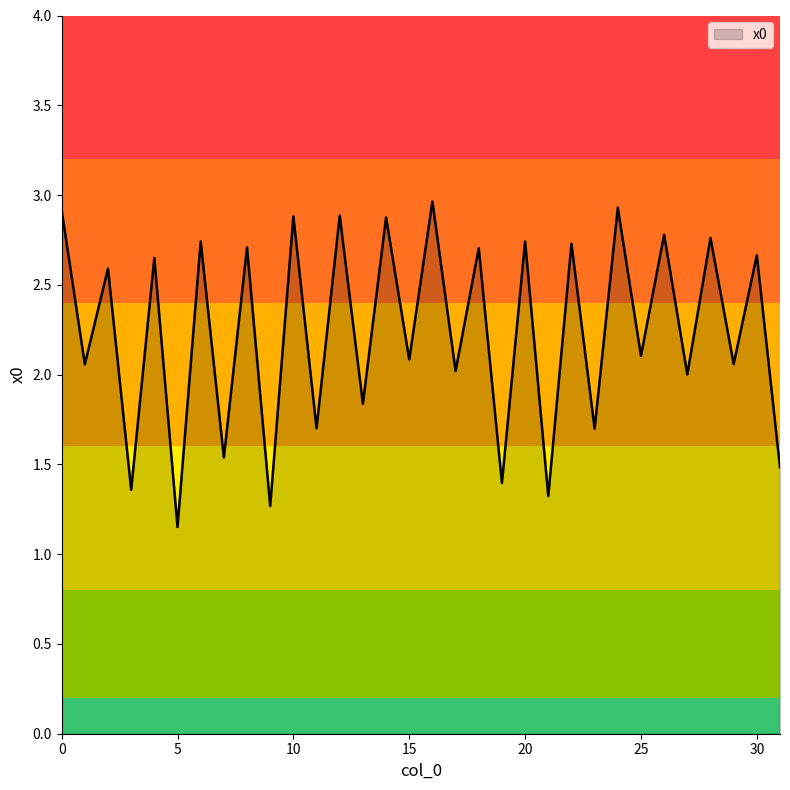

What is the difference between the maximum and minimum values?

1.8